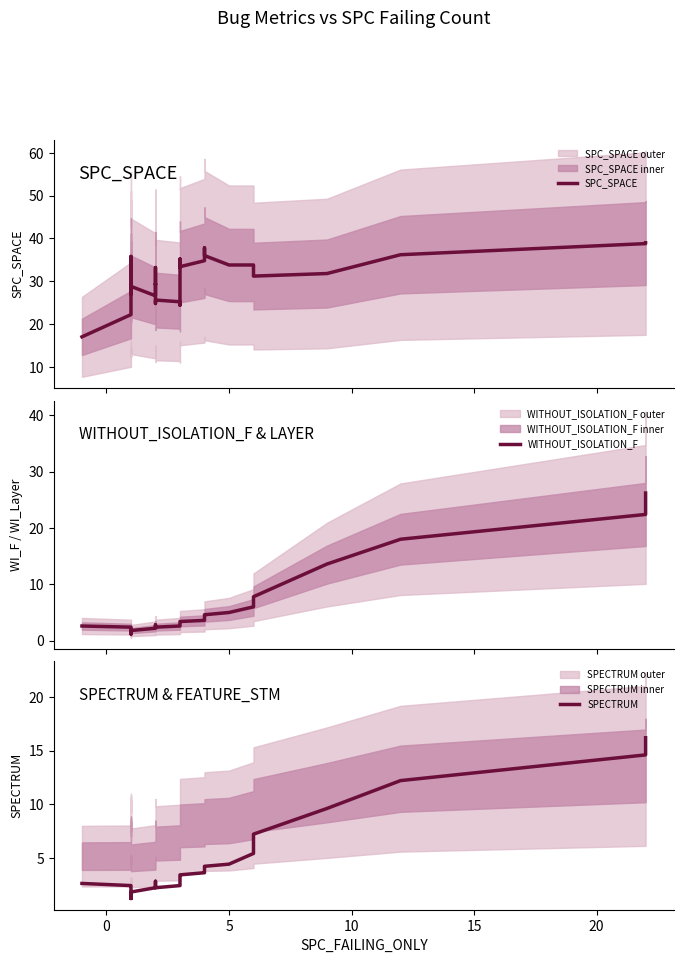

What is the greatest value displayed?

39.0